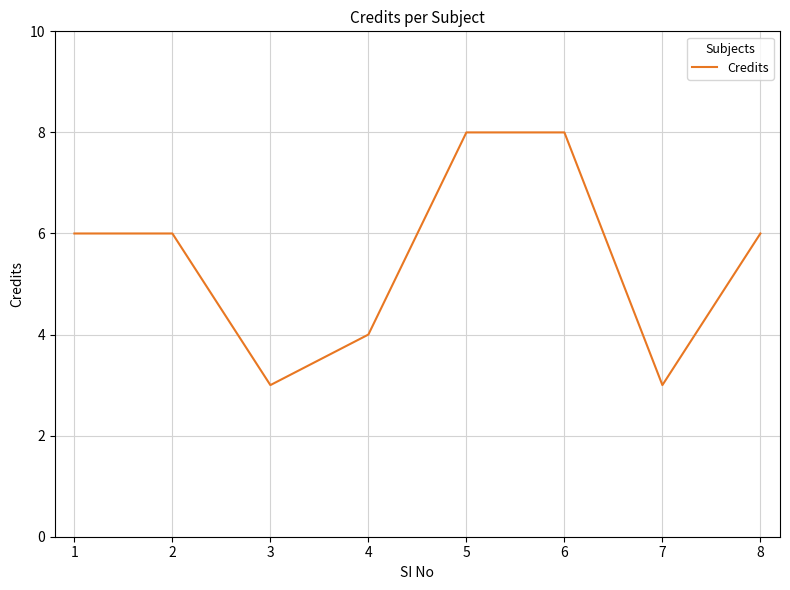

What is the difference between the maximum and minimum values?

5